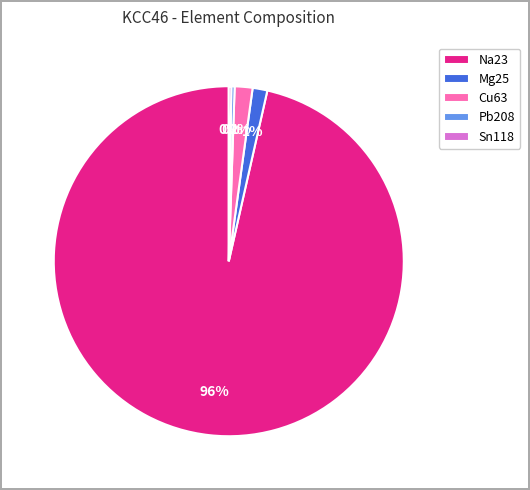

The Pb208 slice represents 0% of the pie. True or false?

True